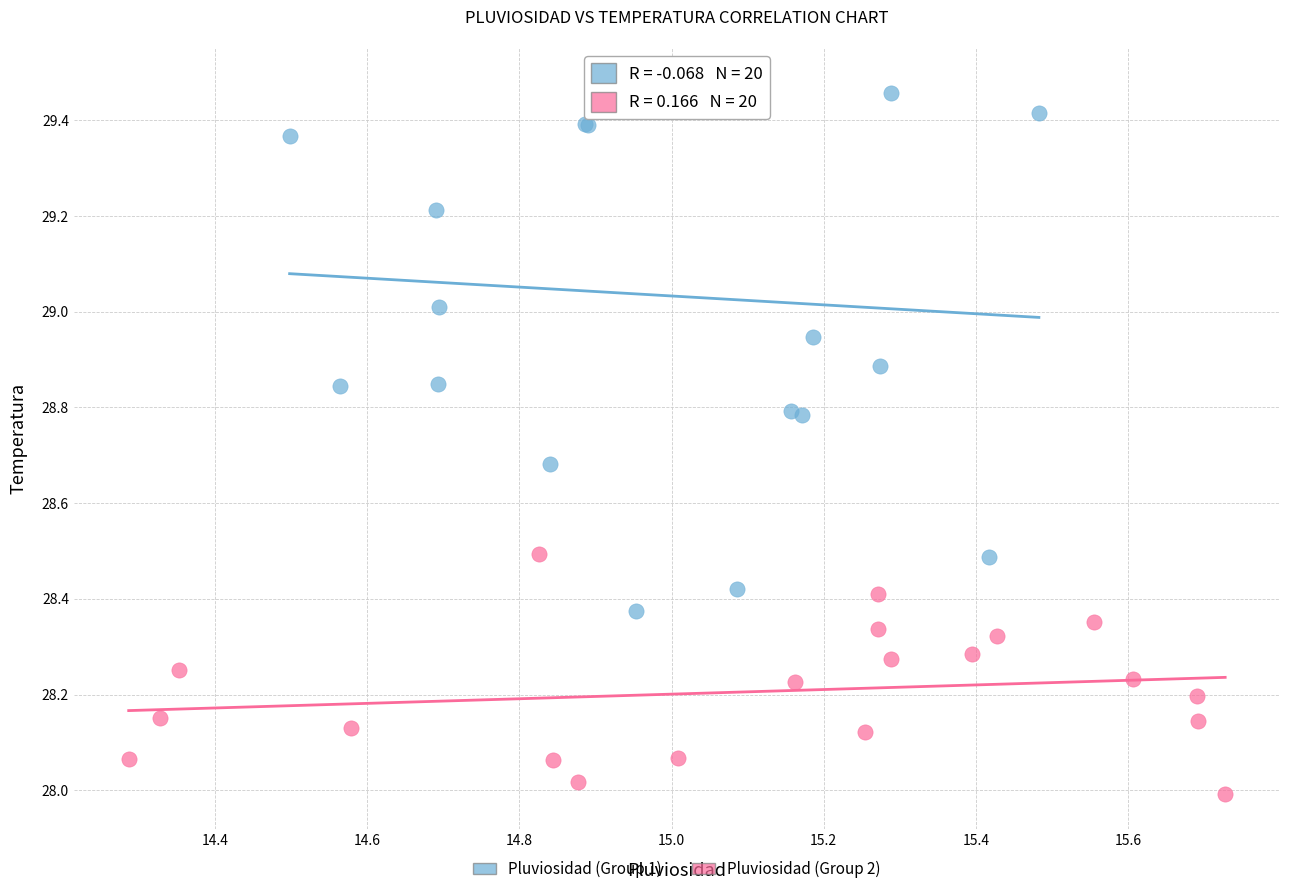

Which series reaches the minimum Y coordinate?

Pluviosidad (Group 2)